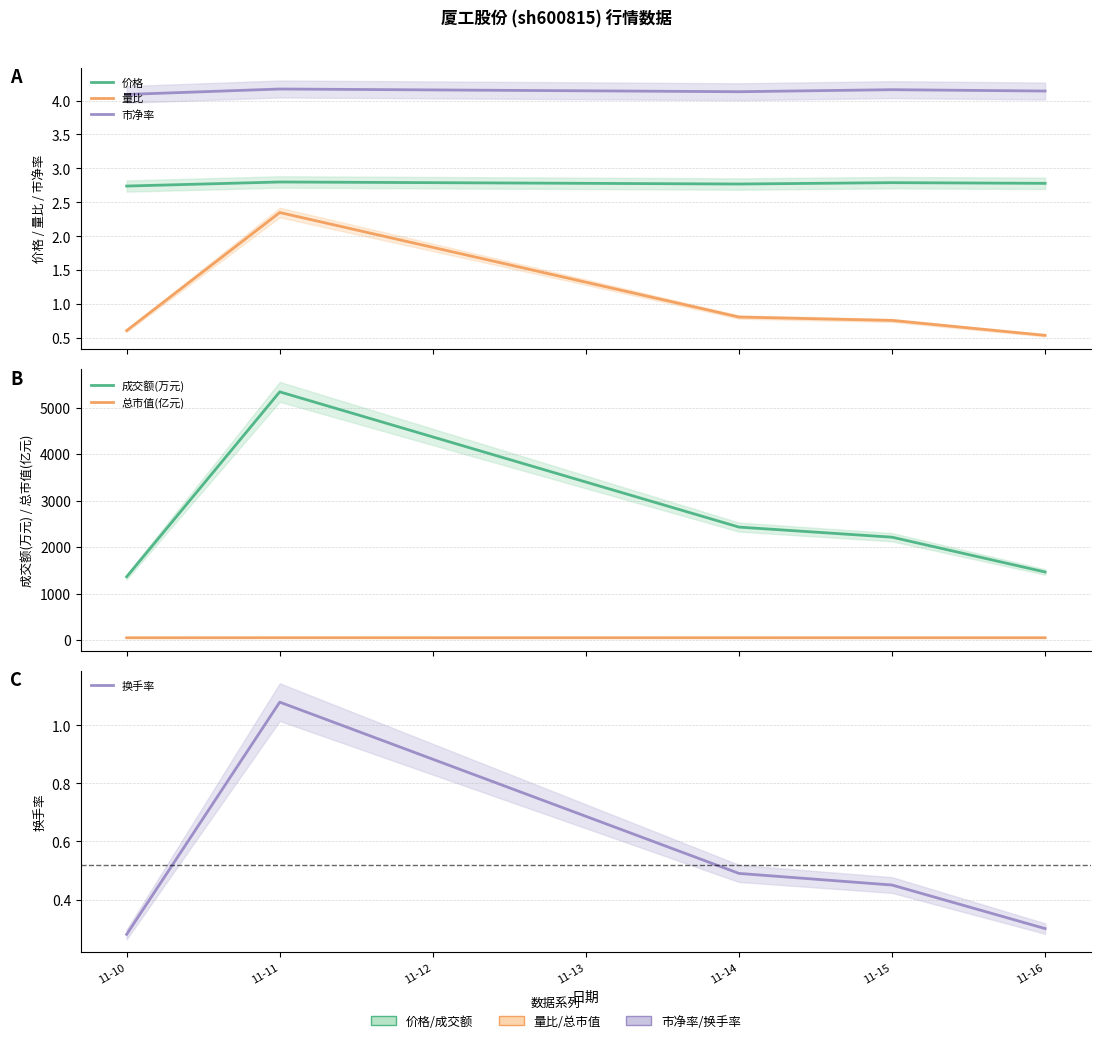

What is the sum of all 成交额(万元) values?

12802.0